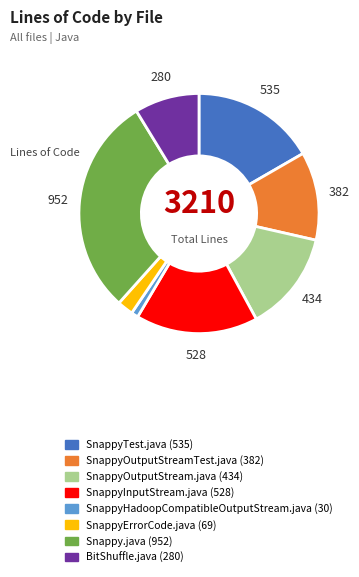

How many segments does this pie chart have?

8